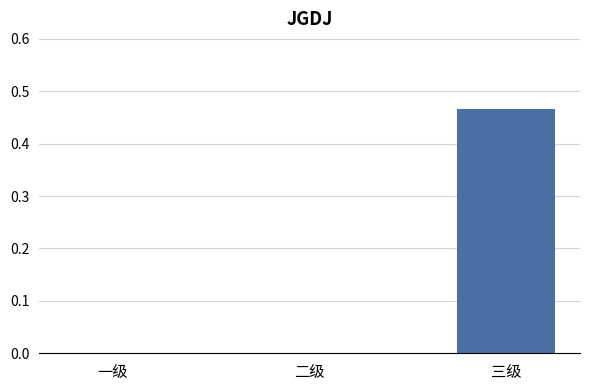

The chart shows a value of 0.6 at 三级. True or false?

False